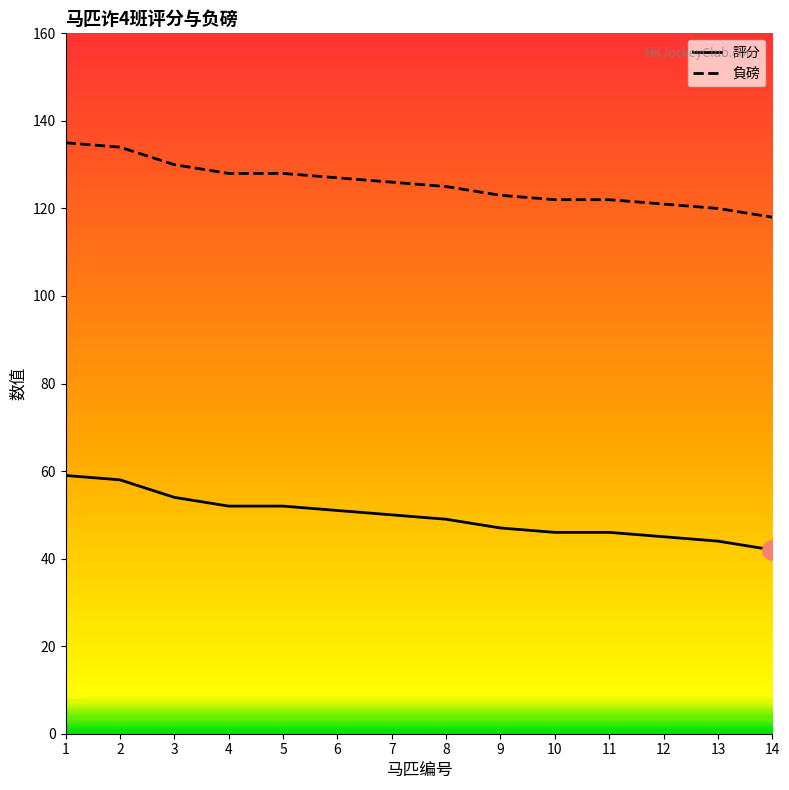

How many data points in 評分 are above 50?

6